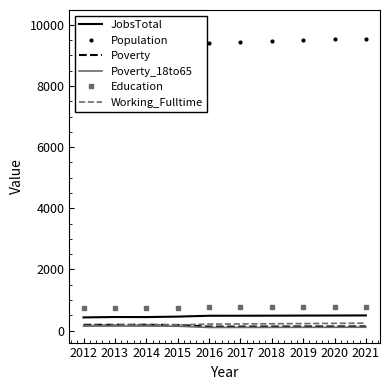

What is the maximum value shown in the chart?

9990